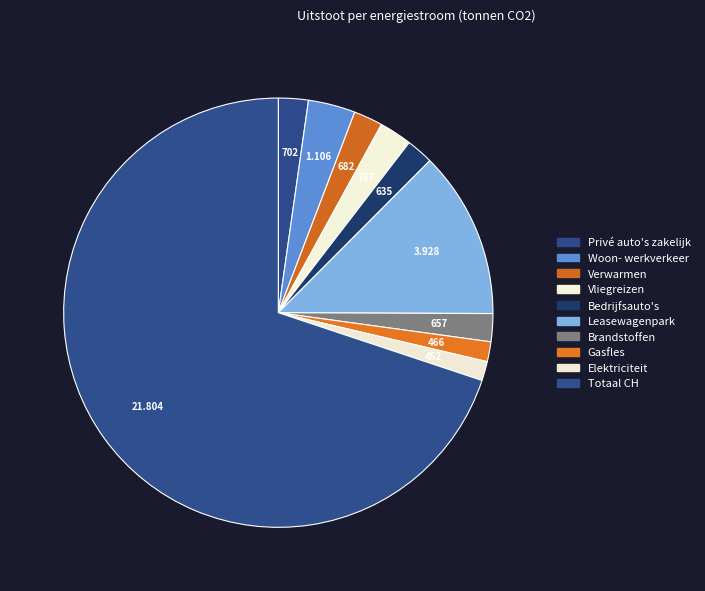

Is there a majority slice in this chart?

Yes